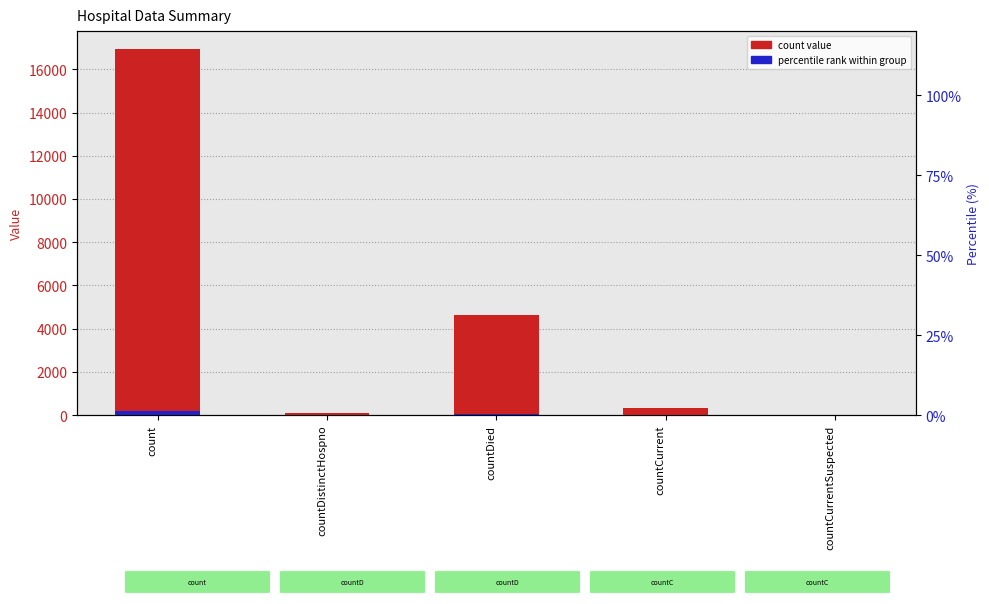

Which series changed the most between count and countCurrent?

count